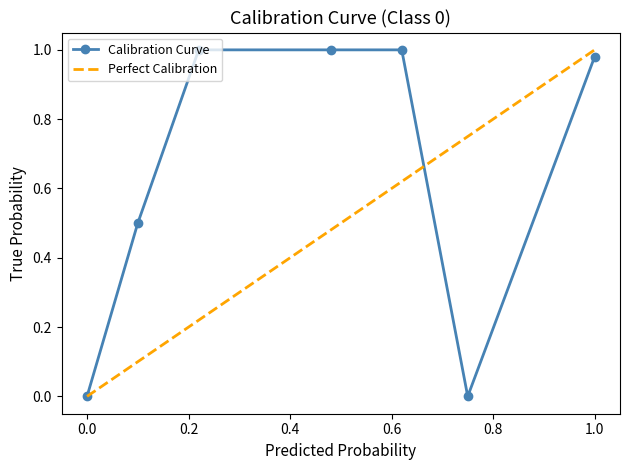

Rank the series by their average value, from highest to lowest.

Calibration Curve, Perfect Calibration